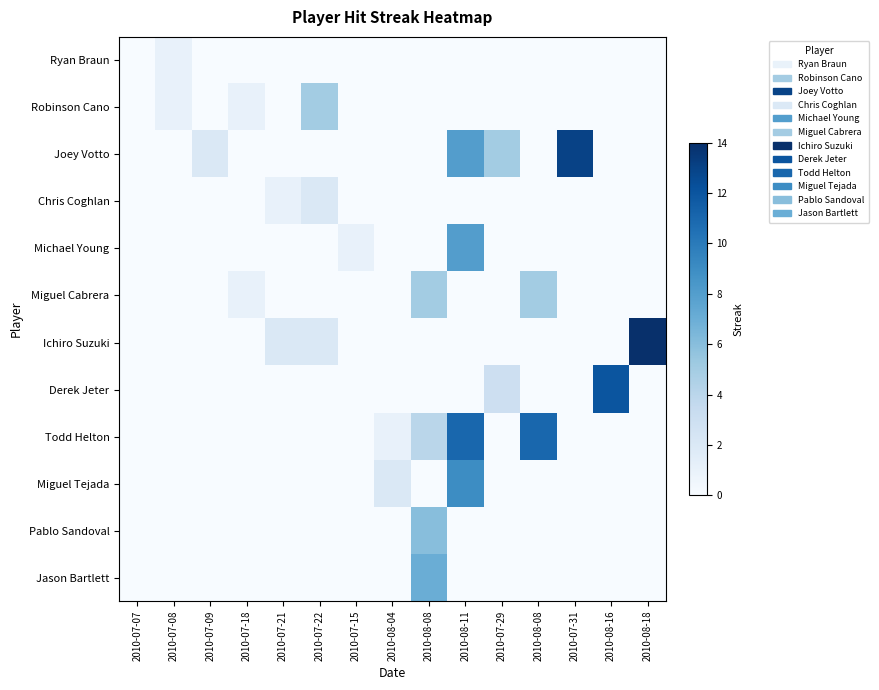

Reading left to right, transcribe all the data shown in this chart.

Ryan Braun: 2010-07-07=0	2010-07-08=1	2010-07-09=0	2010-07-18=0	2010-07-21=0	2010-07-22=0	2010-07-15=0	2010-08-04=0	2010-08-08=0	2010-08-11=0	2010-07-29=0	2010-08-08=0	2010-07-31=0	2010-08-16=0	2010-08-18=0
Robinson Cano: 2010-07-07=0	2010-07-08=1	2010-07-09=0	2010-07-18=1	2010-07-21=0	2010-07-22=5	2010-07-15=0	2010-08-04=0	2010-08-08=0	2010-08-11=0	2010-07-29=0	2010-08-08=0	2010-07-31=0	2010-08-16=0	2010-08-18=0
Joey Votto: 2010-07-07=0	2010-07-08=0	2010-07-09=2	2010-07-18=0	2010-07-21=0	2010-07-22=0	2010-07-15=0	2010-08-04=0	2010-08-08=0	2010-08-11=8	2010-07-29=5	2010-08-08=0	2010-07-31=13	2010-08-16=0	2010-08-18=0
Chris Coghlan: 2010-07-07=0	2010-07-08=0	2010-07-09=0	2010-07-18=0	2010-07-21=1	2010-07-22=2	2010-07-15=0	2010-08-04=0	2010-08-08=0	2010-08-11=0	2010-07-29=0	2010-08-08=0	2010-07-31=0	2010-08-16=0	2010-08-18=0
Michael Young: 2010-07-07=0	2010-07-08=0	2010-07-09=0	2010-07-18=0	2010-07-21=0	2010-07-22=0	2010-07-15=1	2010-08-04=0	2010-08-08=0	2010-08-11=8	2010-07-29=0	2010-08-08=0	2010-07-31=0	2010-08-16=0	2010-08-18=0
Miguel Cabrera: 2010-07-07=0	2010-07-08=0	2010-07-09=0	2010-07-18=1	2010-07-21=0	2010-07-22=0	2010-07-15=0	2010-08-04=0	2010-08-08=5	2010-08-11=0	2010-07-29=0	2010-08-08=5	2010-07-31=0	2010-08-16=0	2010-08-18=0
Ichiro Suzuki: 2010-07-07=0	2010-07-08=0	2010-07-09=0	2010-07-18=0	2010-07-21=2	2010-07-22=2	2010-07-15=0	2010-08-04=0	2010-08-08=0	2010-08-11=0	2010-07-29=0	2010-08-08=0	2010-07-31=0	2010-08-16=0	2010-08-18=14
Derek Jeter: 2010-07-07=0	2010-07-08=0	2010-07-09=0	2010-07-18=0	2010-07-21=0	2010-07-22=0	2010-07-15=0	2010-08-04=0	2010-08-08=0	2010-08-11=0	2010-07-29=3	2010-08-08=0	2010-07-31=0	2010-08-16=12	2010-08-18=0
Todd Helton: 2010-07-07=0	2010-07-08=0	2010-07-09=0	2010-07-18=0	2010-07-21=0	2010-07-22=0	2010-07-15=0	2010-08-04=1	2010-08-08=4	2010-08-11=11	2010-07-29=0	2010-08-08=11	2010-07-31=0	2010-08-16=0	2010-08-18=0
Miguel Tejada: 2010-07-07=0	2010-07-08=0	2010-07-09=0	2010-07-18=0	2010-07-21=0	2010-07-22=0	2010-07-15=0	2010-08-04=2	2010-08-08=0	2010-08-11=9	2010-07-29=0	2010-08-08=0	2010-07-31=0	2010-08-16=0	2010-08-18=0
Pablo Sandoval: 2010-07-07=0	2010-07-08=0	2010-07-09=0	2010-07-18=0	2010-07-21=0	2010-07-22=0	2010-07-15=0	2010-08-04=0	2010-08-08=6	2010-08-11=0	2010-07-29=0	2010-08-08=0	2010-07-31=0	2010-08-16=0	2010-08-18=0
Jason Bartlett: 2010-07-07=0	2010-07-08=0	2010-07-09=0	2010-07-18=0	2010-07-21=0	2010-07-22=0	2010-07-15=0	2010-08-04=0	2010-08-08=7	2010-08-11=0	2010-07-29=0	2010-08-08=0	2010-07-31=0	2010-08-16=0	2010-08-18=0